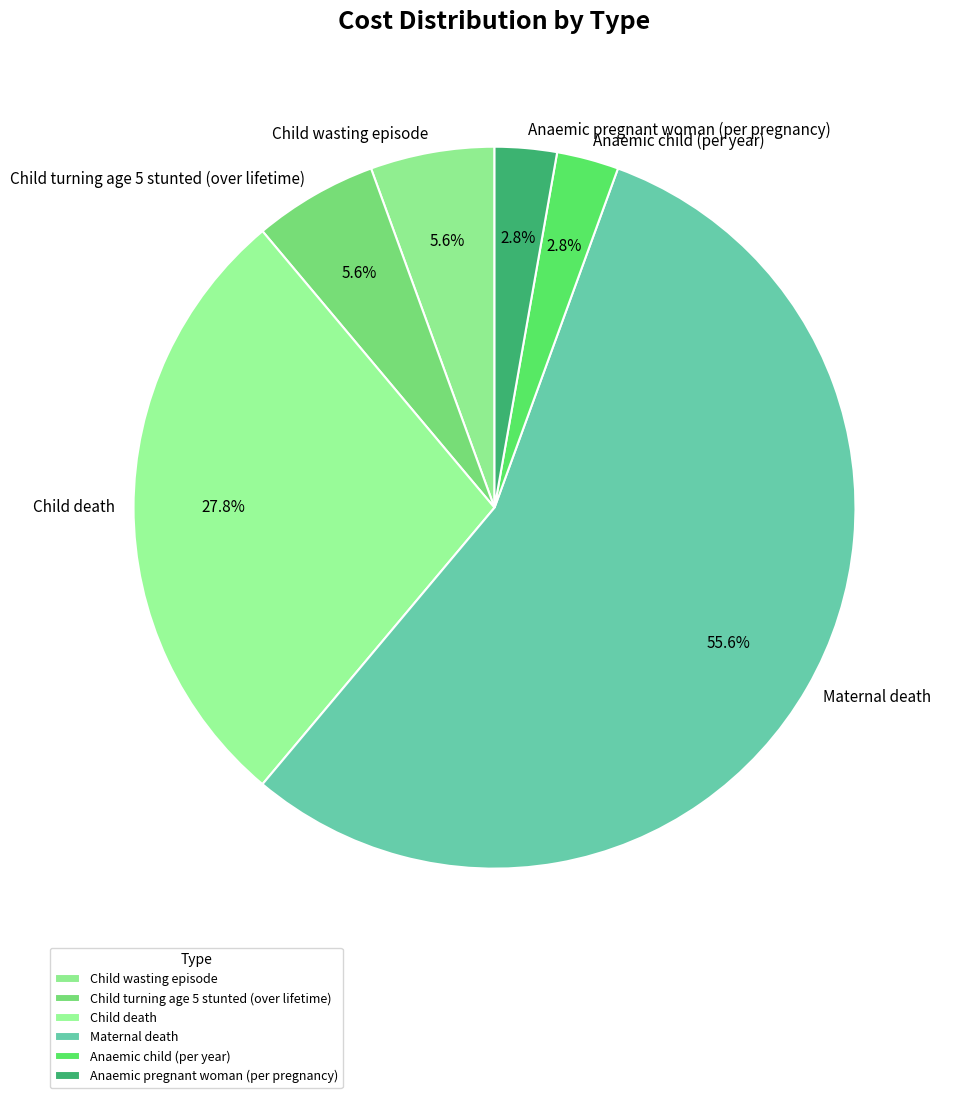

To the nearest percent, what is the combined percentage of Child wasting episode and Child turning age 5 stunted (over lifetime)?

11%